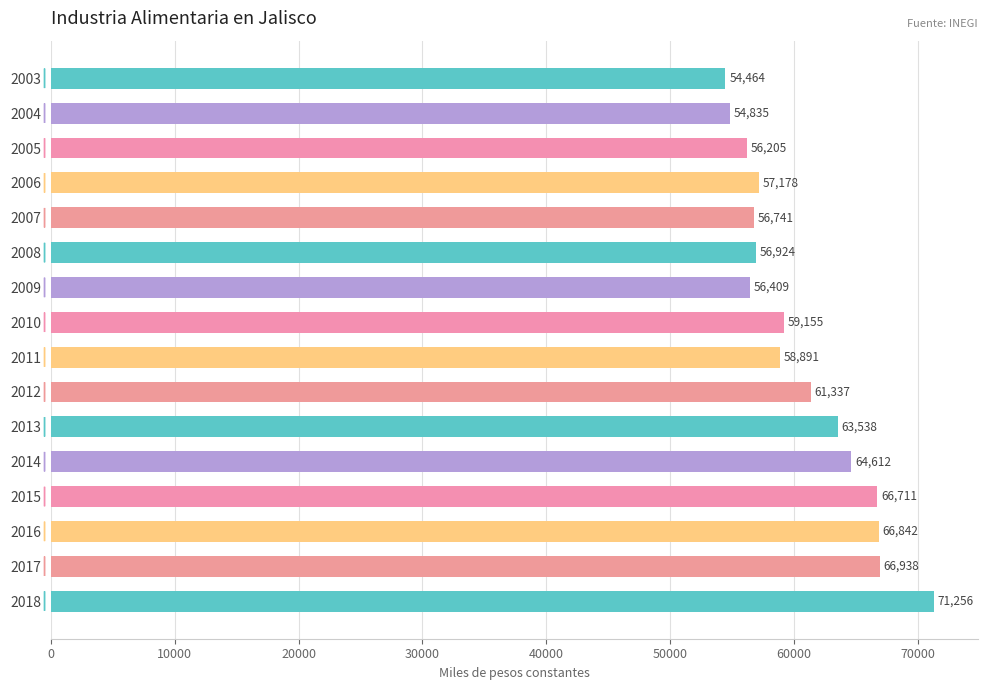

What is the value of the 5th bar from the top?

56741.2